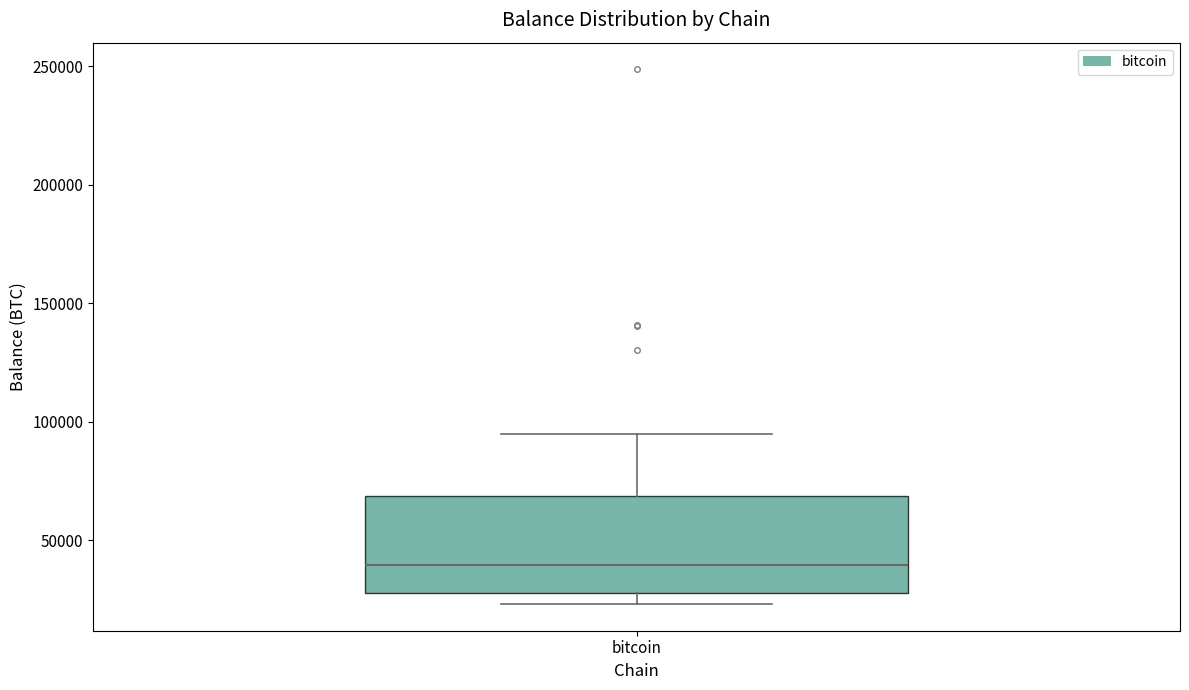

Read this box plot against the y-axis: the position of the median line, the range covered by the box, and the ends of both whiskers. The values are not printed on the chart, so give them approximately, as read against the axis.

median 40000, box 30000 to 70000, whiskers 25000 to 95000